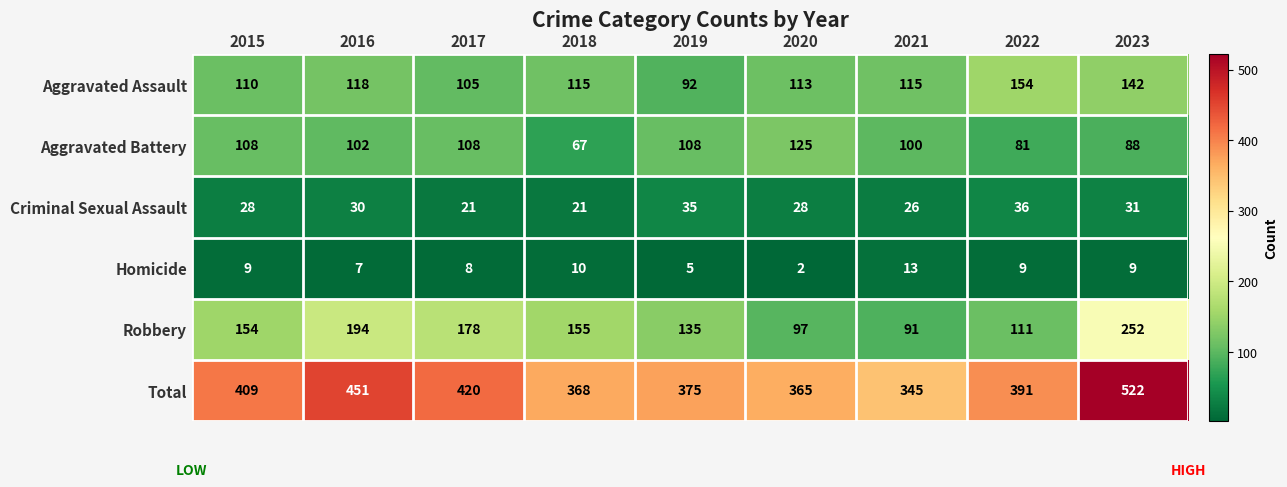

Is it true that Robbery equals 154 at 2015?

True